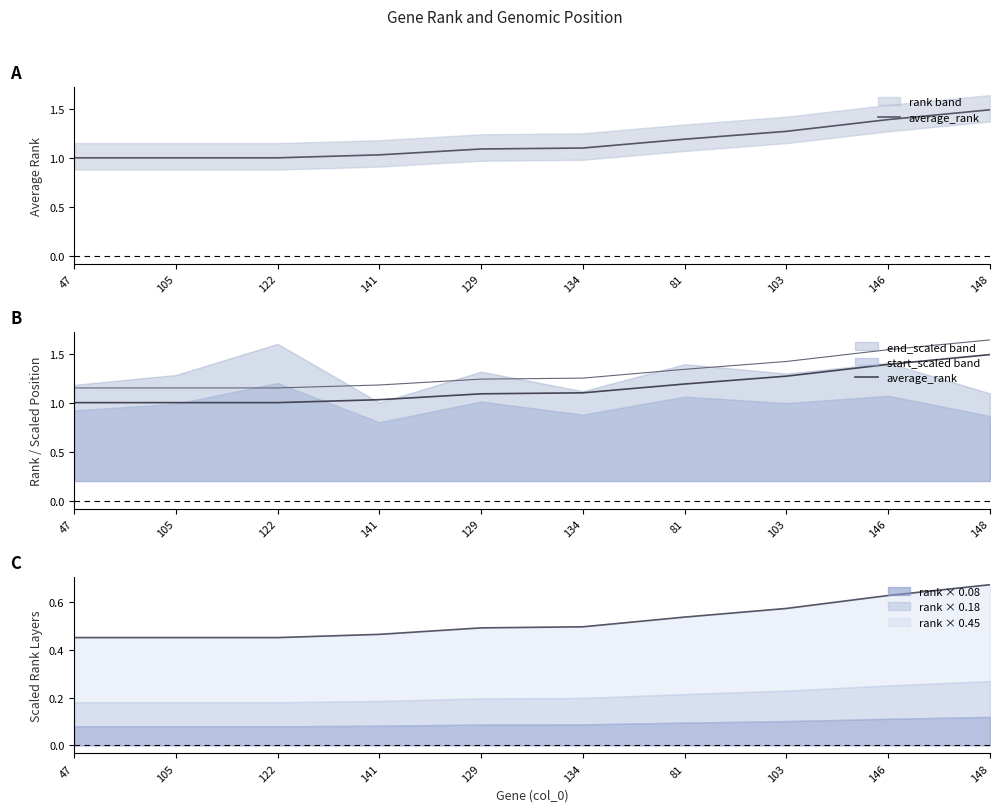

Where is the data nearest to the value 1?

47